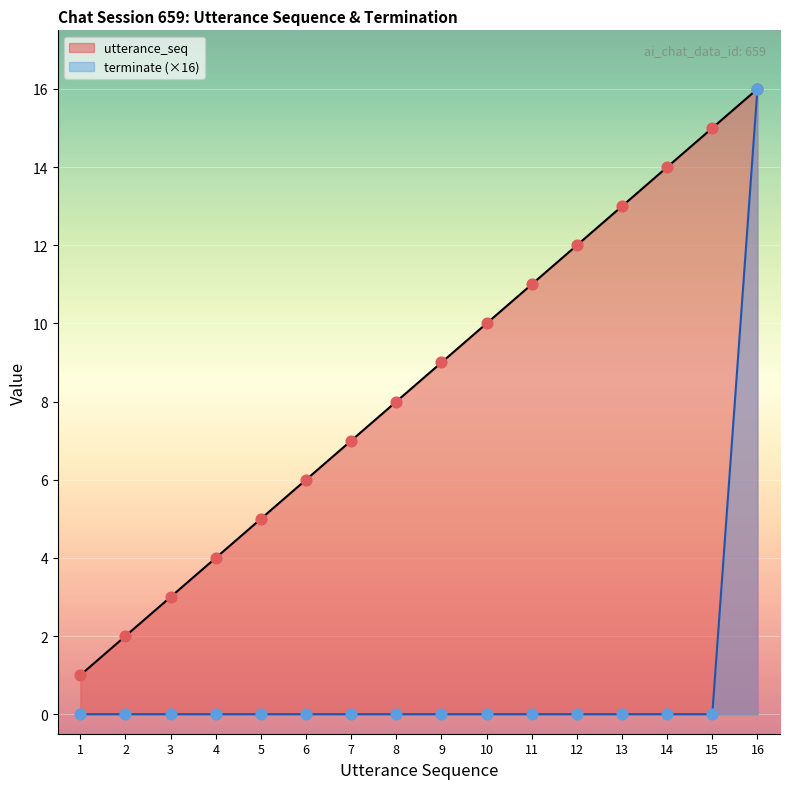

At which category is the sum across all series the highest?

16